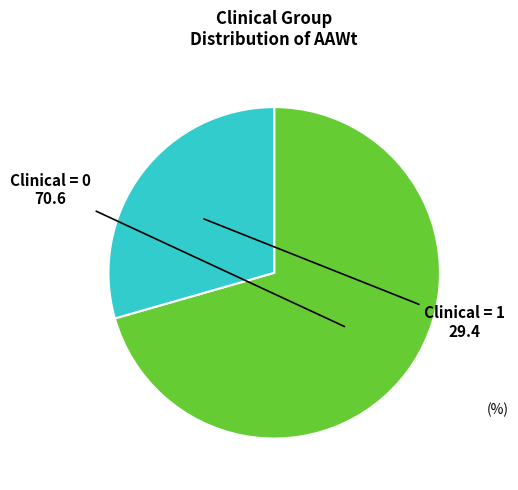

Rank the categories by value from lowest to highest.

Clinical = 1, Clinical = 0